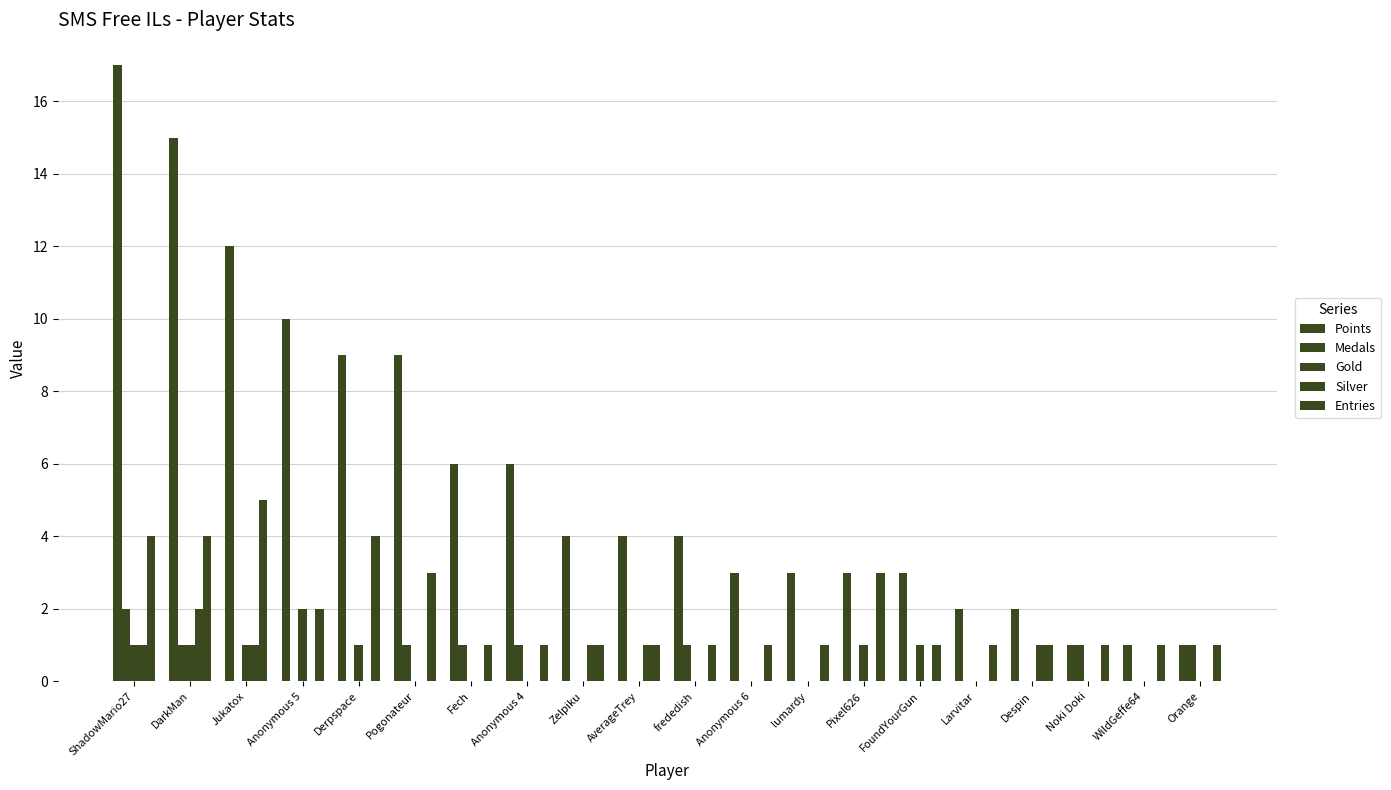

What is the value of the Entries bar at the 8th from the left?

1